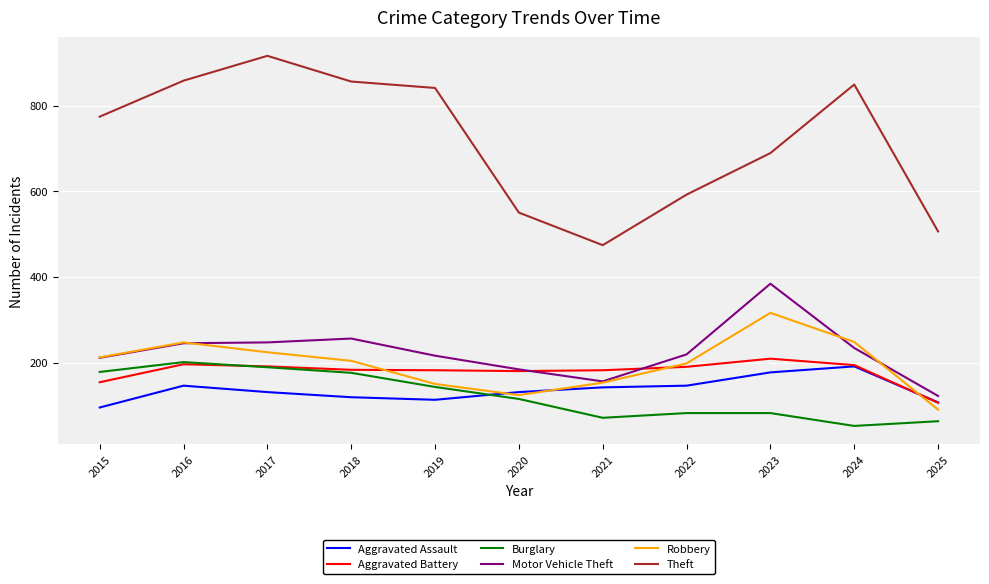

In Motor Vehicle Theft, how many points are lower than both neighbors (excluding endpoints)?

1